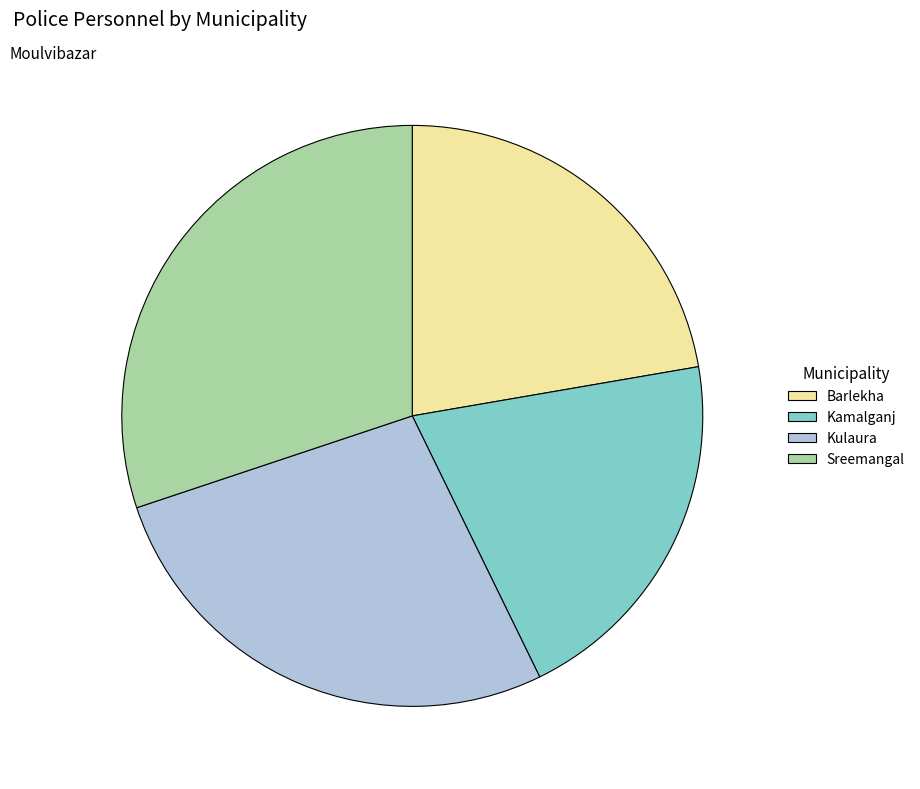

How many slices are in this pie chart?

4